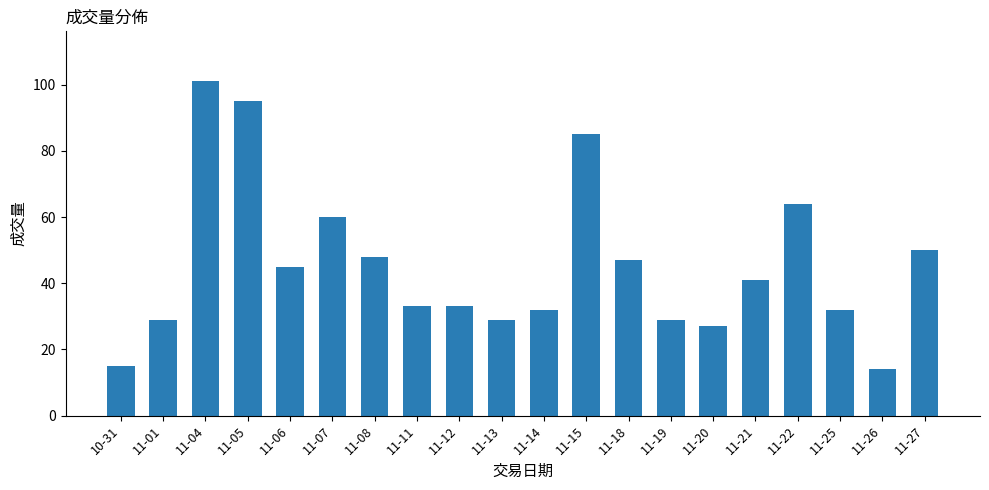

At which label is the value closest to 57?

11-07